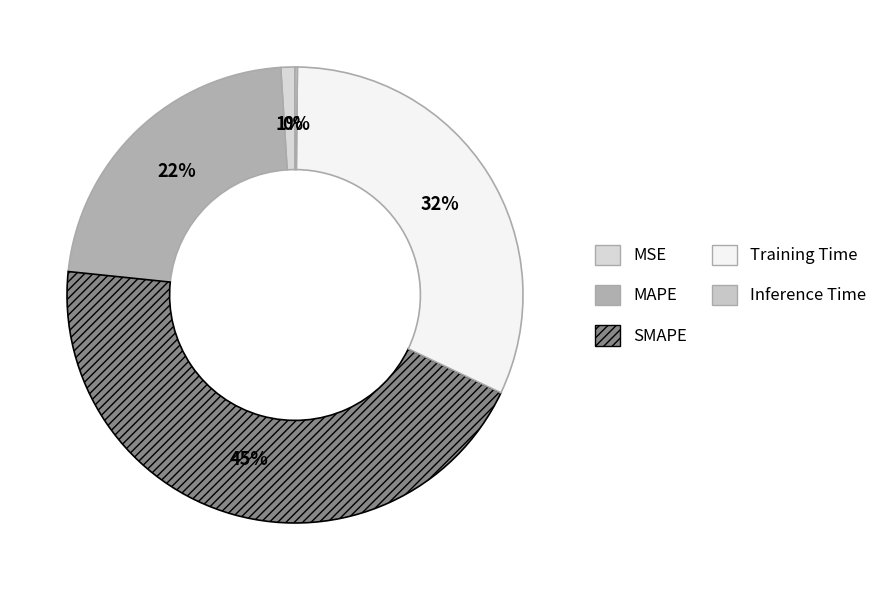

Which has a higher value, Training Time or SMAPE?

SMAPE